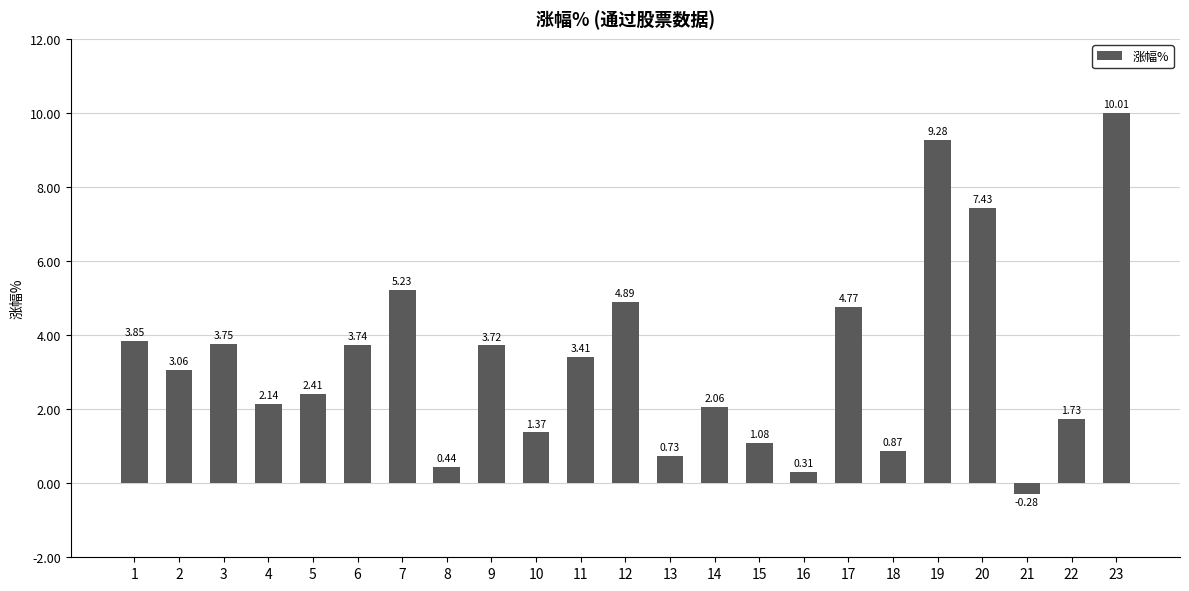

List the labels in order of value, smallest first.

21, 16, 8, 13, 18, 15, 10, 22, 14, 4, 5, 2, 11, 9, 6, 3, 1, 17, 12, 7, 20, 19, 23